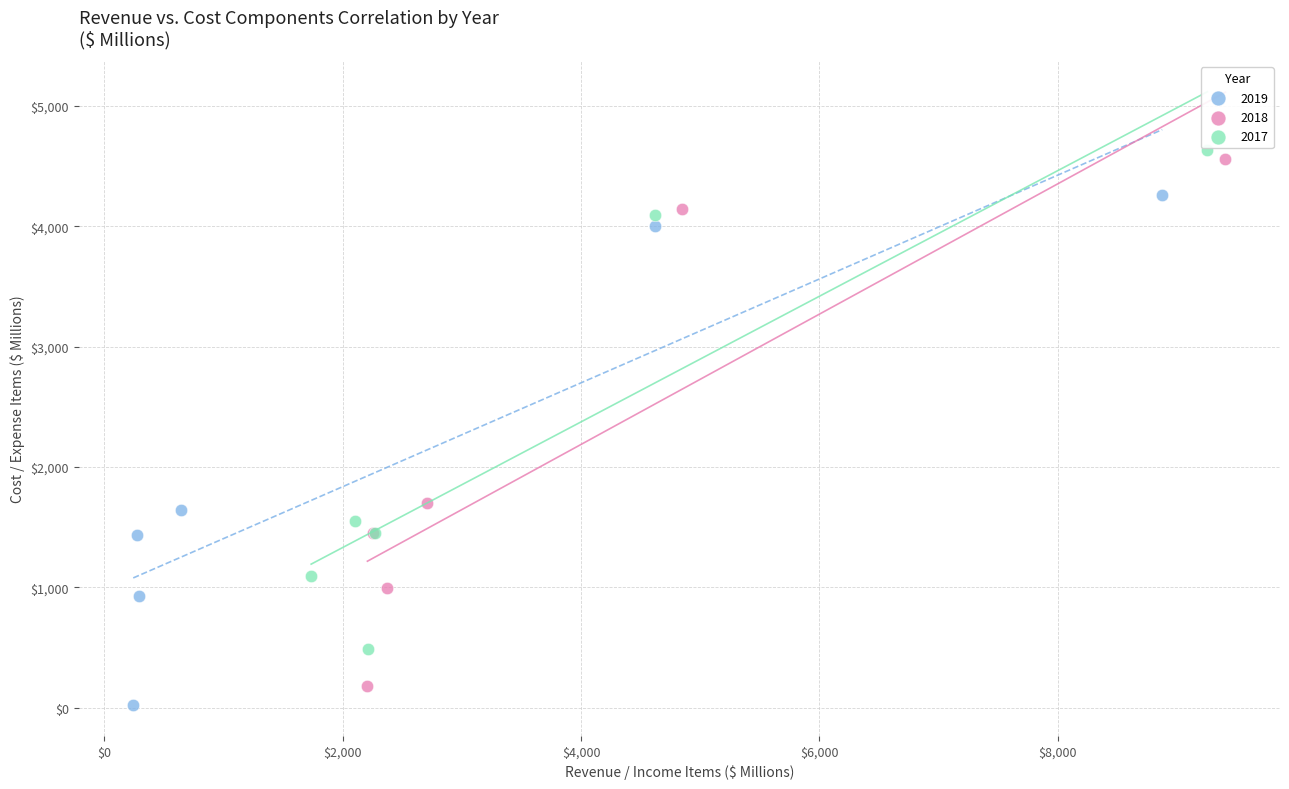

Which series has the widest spread of Y values?

2018